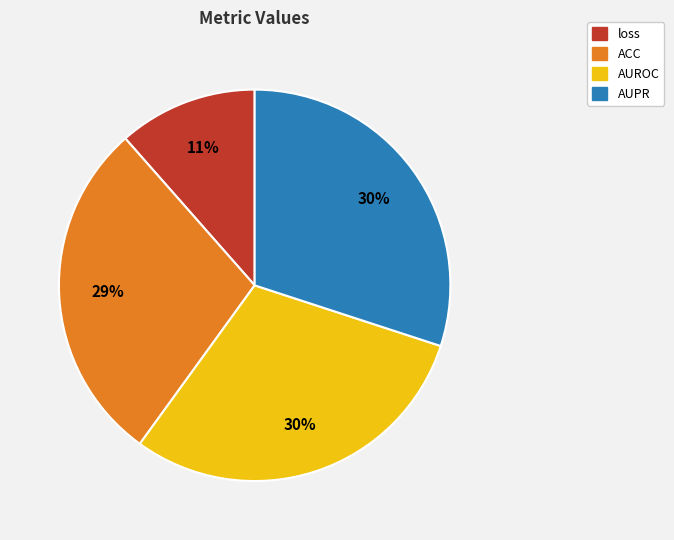

What is the smallest slice in the pie chart?

loss